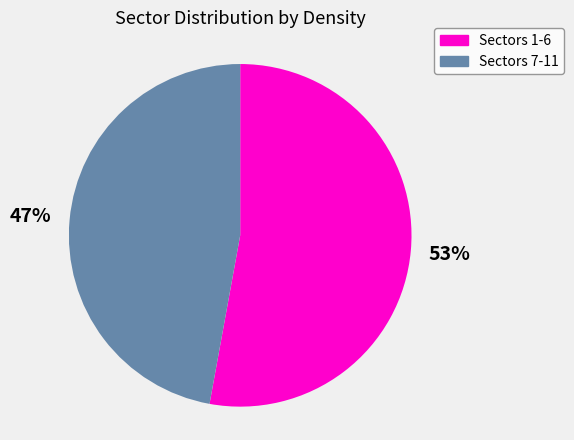

Does any single category account for the majority?

Yes